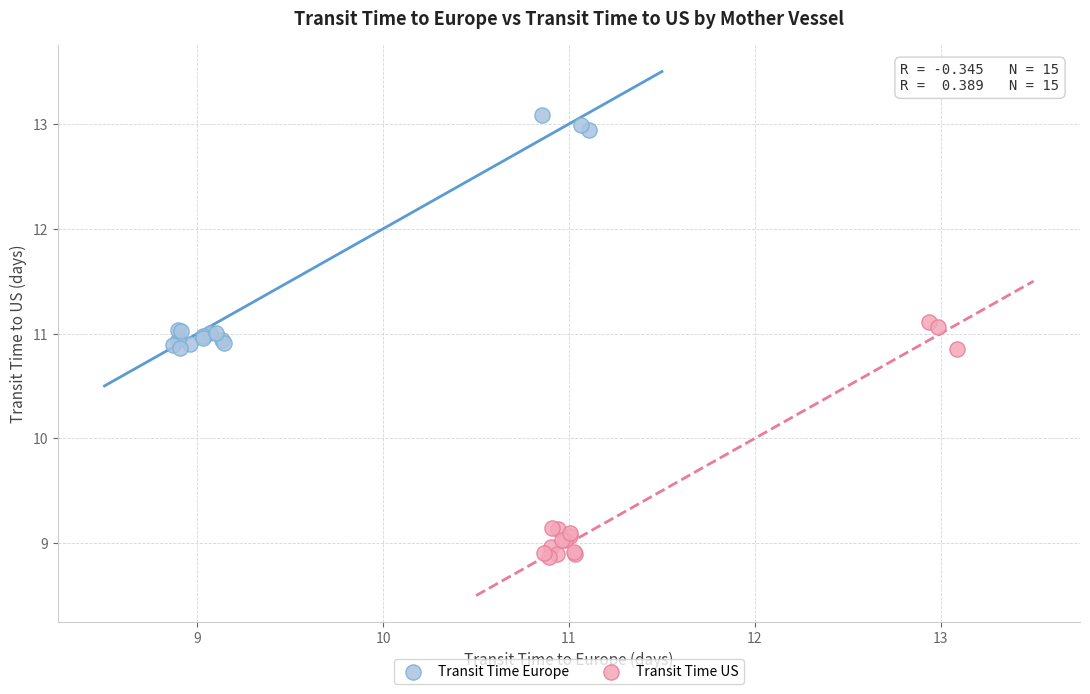

Which series contains the highest Y value?

Transit Time Europe